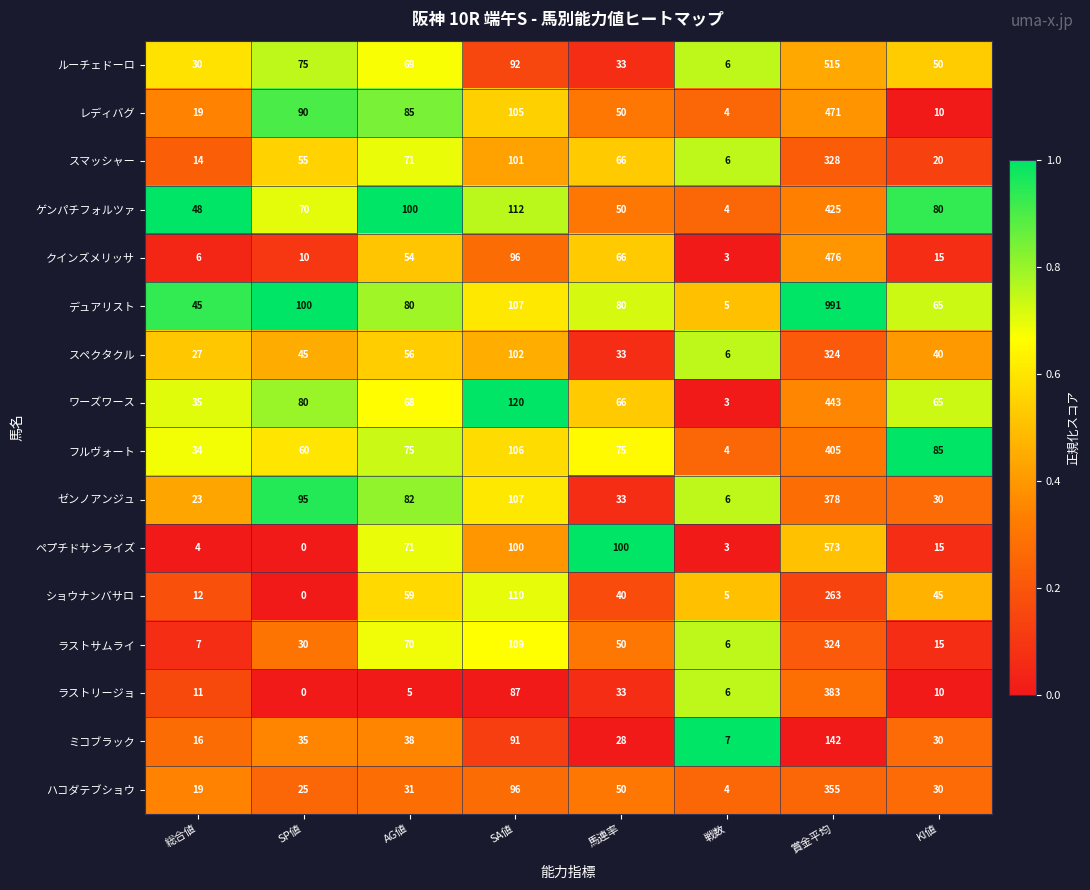

At which label does レディバグ reach its minimum?

戦数